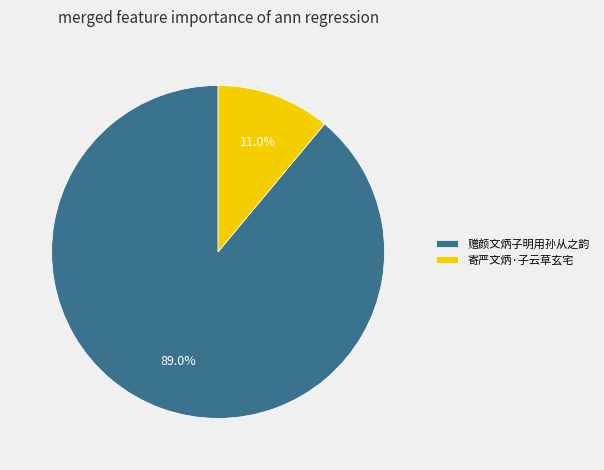

Which category has the biggest portion of the pie?

赠颜文炳子明用孙从之韵